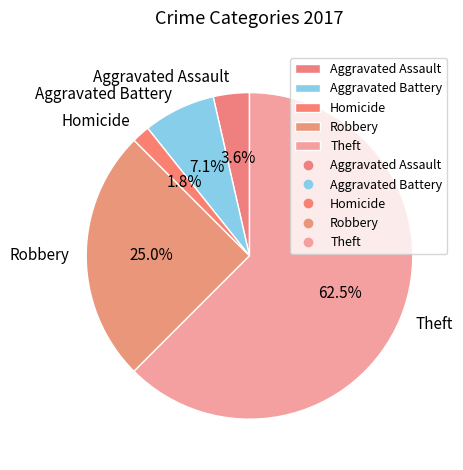

To the nearest percent, what portion does Aggravated Assault represent?

4%